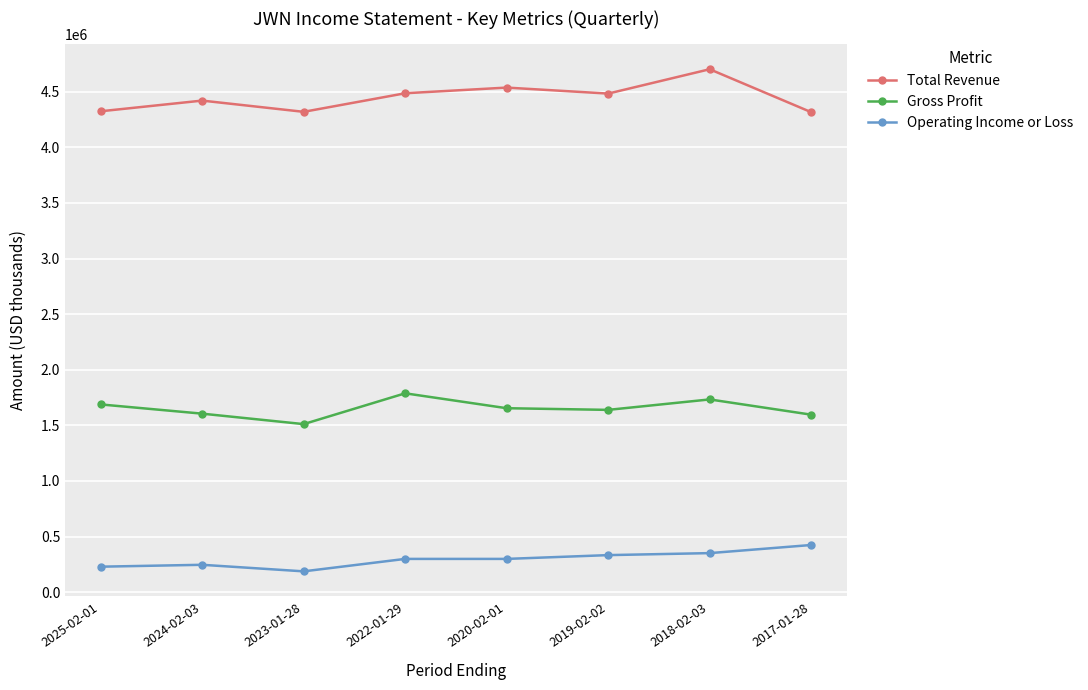

What is the label of the 4th point from the left?

2022-01-29